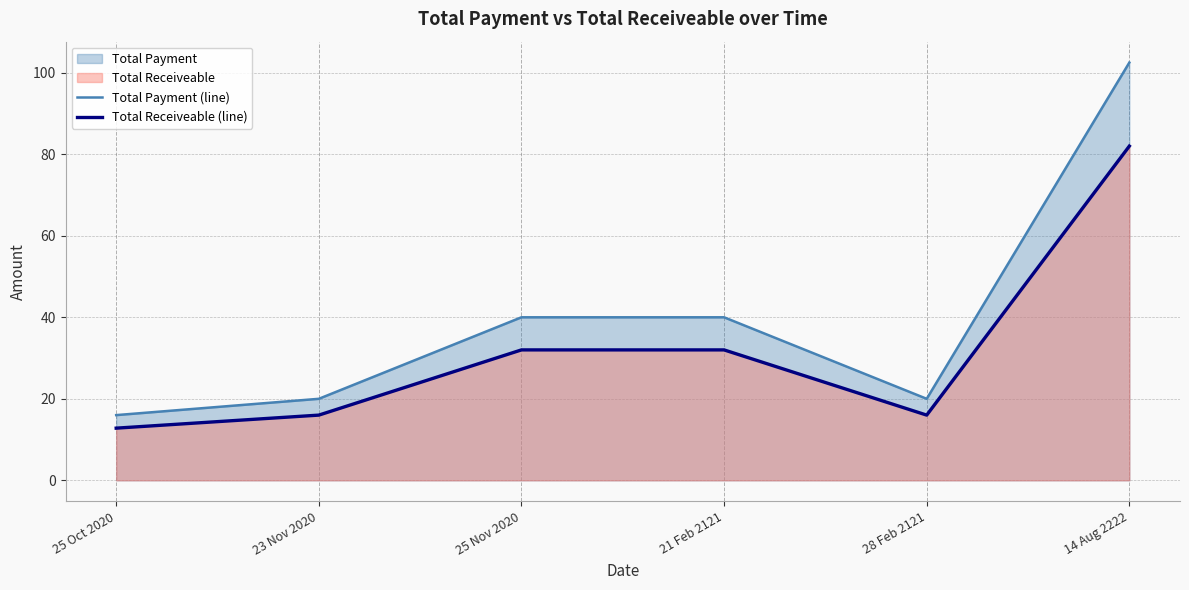

What is the sum of the Total Payment (line) values at 23 Nov 2020 and 25 Oct 2020?

36.0